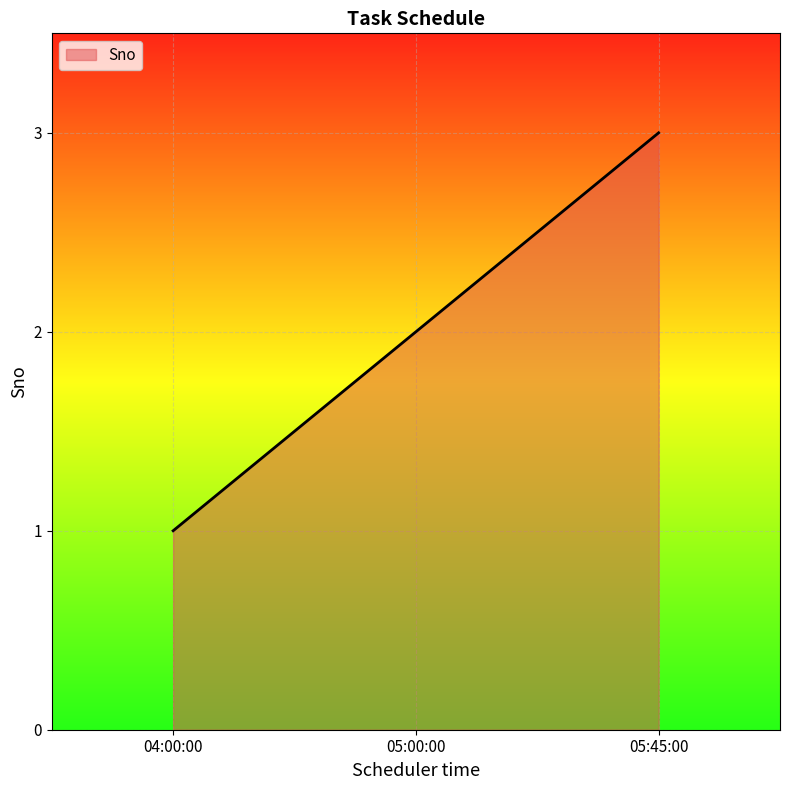

The chart shows a value of 2 at 04:00:00. True or false?

False